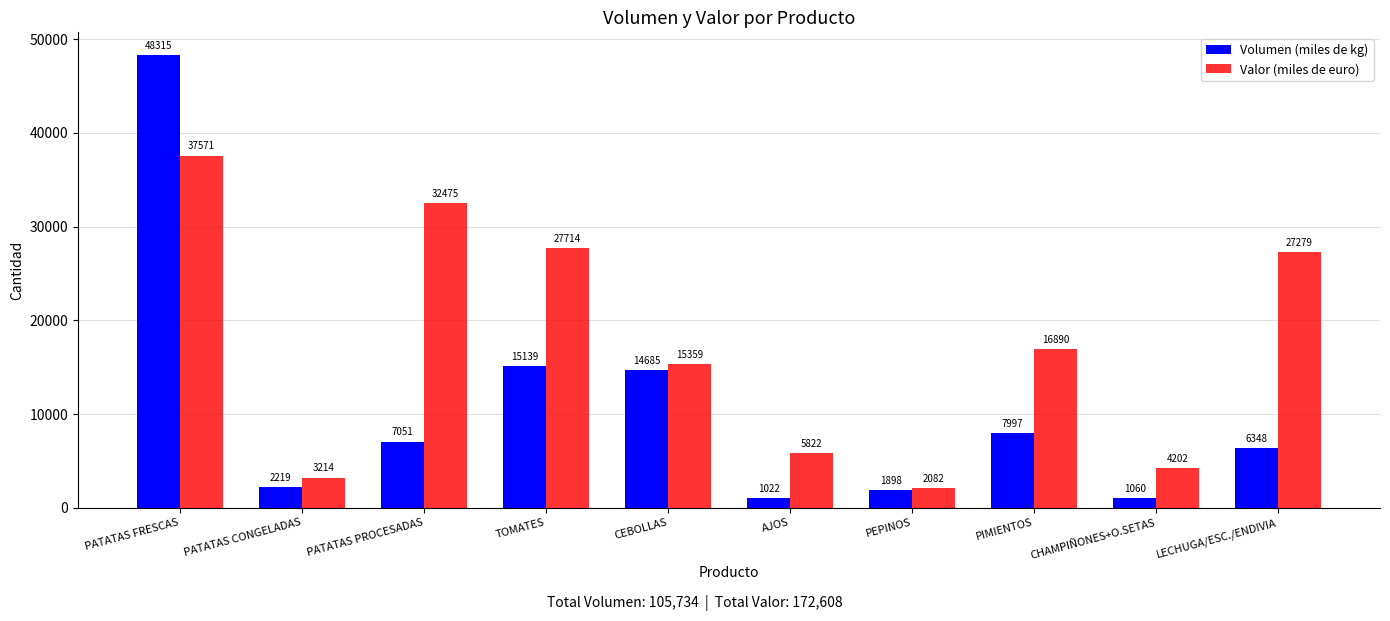

The value of Valor (miles de euro) at PATATAS FRESCAS is 59756. True or false?

False